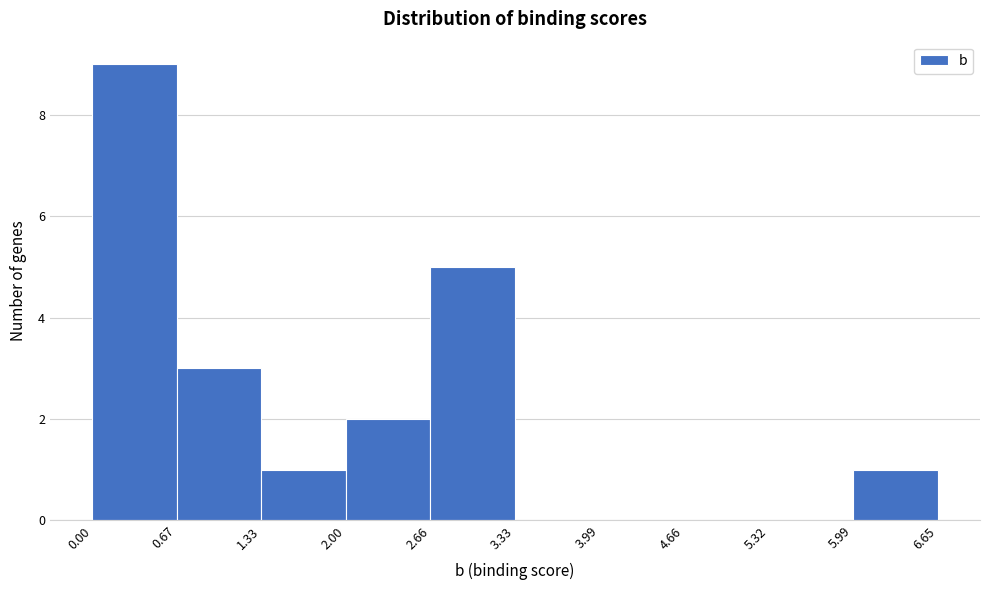

Over which range of the x-axis is the bar tallest?

0.00 to 0.67